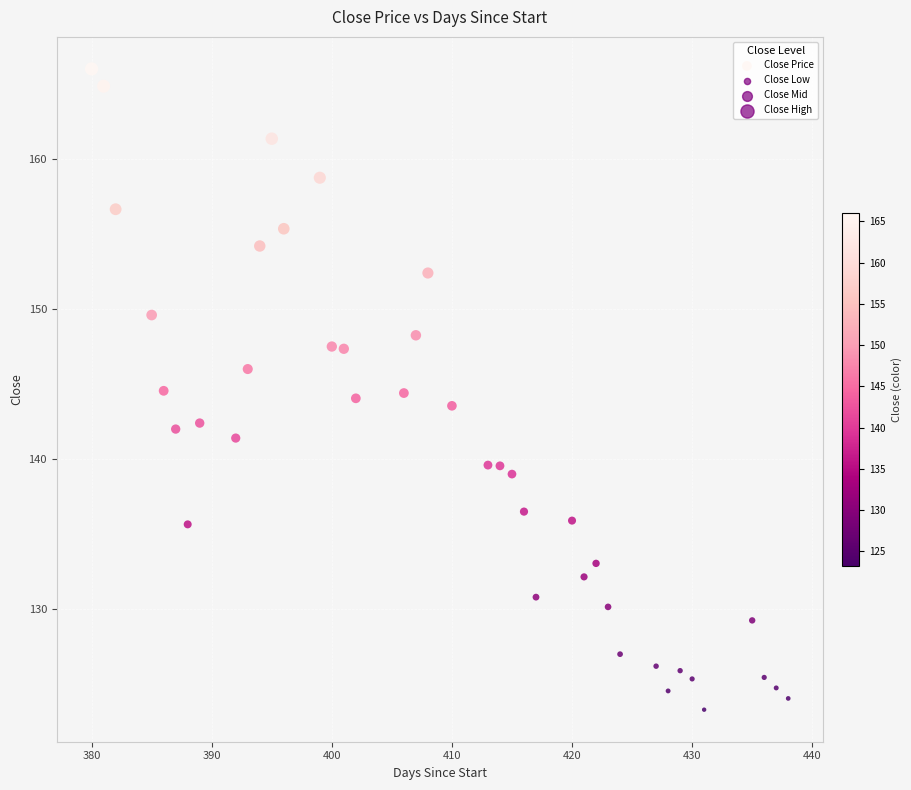

What is the range of Y values (max minus min)?

42.7